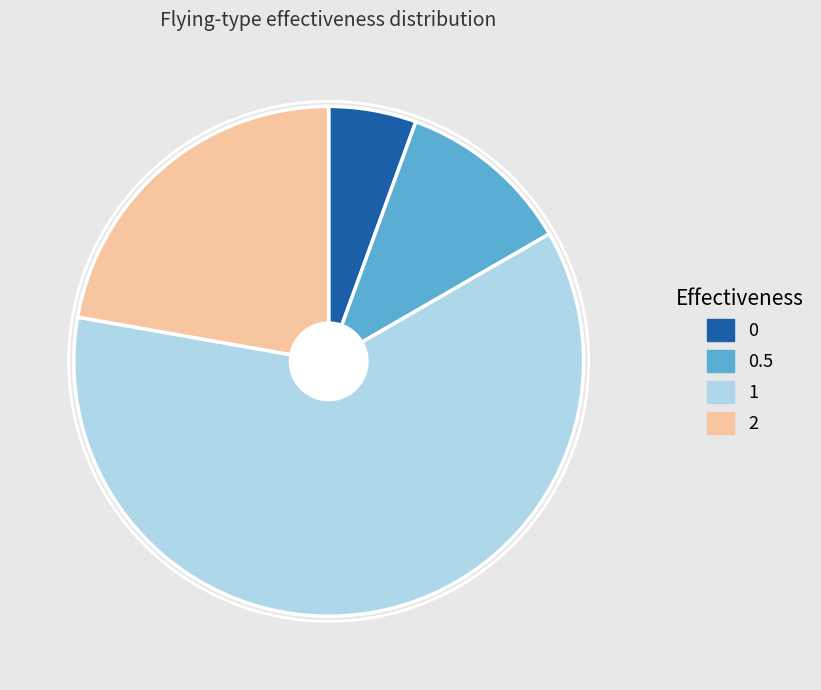

What is the ratio of the value at 2 to the value at 0?

4.0